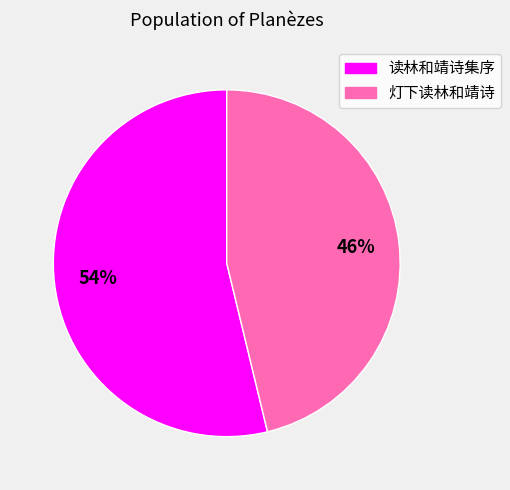

Which category has the biggest portion of the pie?

读林和靖诗集序